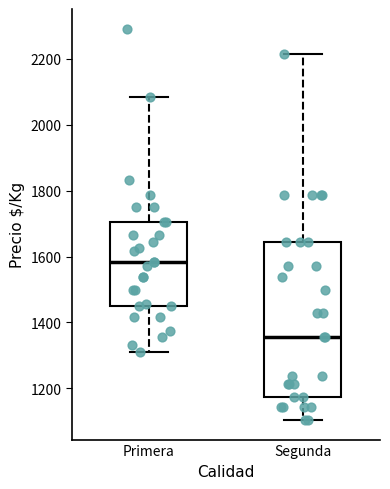

Which box has the lowest median line?

Segunda